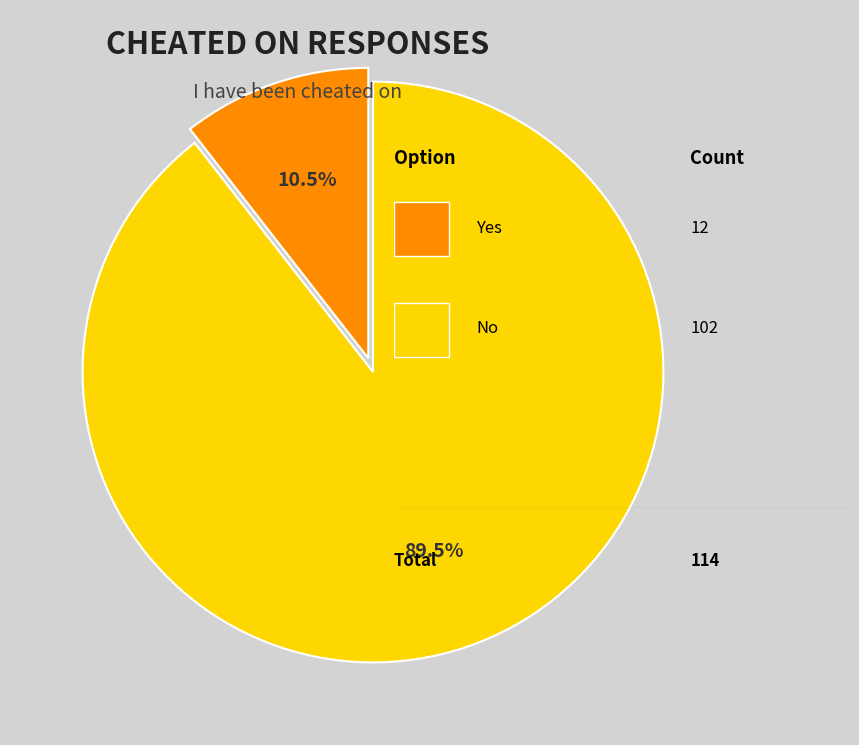

Is there any slice that represents more than half of the pie?

Yes